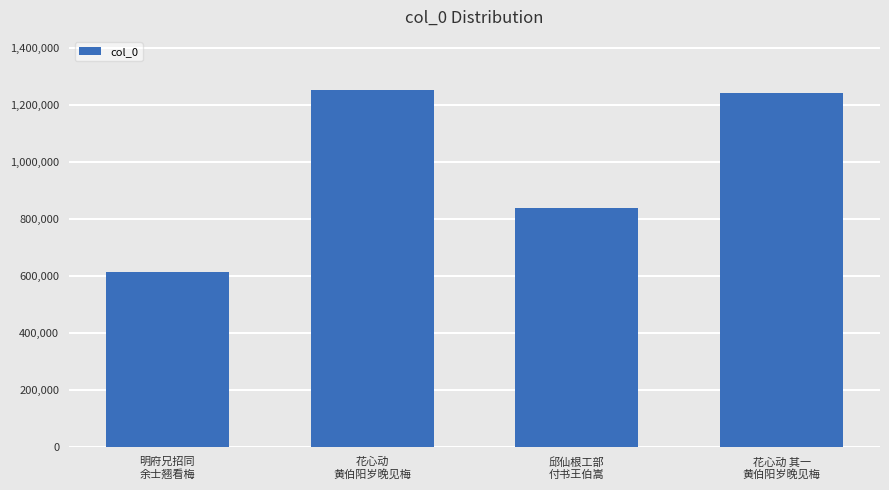

What is the sum of all values?

3948277